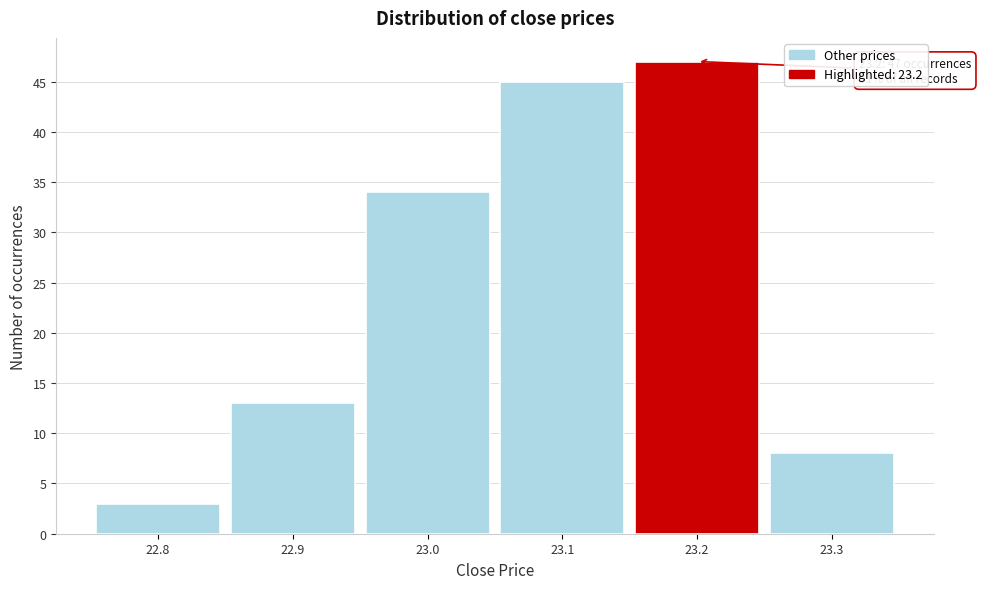

Which range on the x-axis has the tallest bar?

23.15 to 23.25